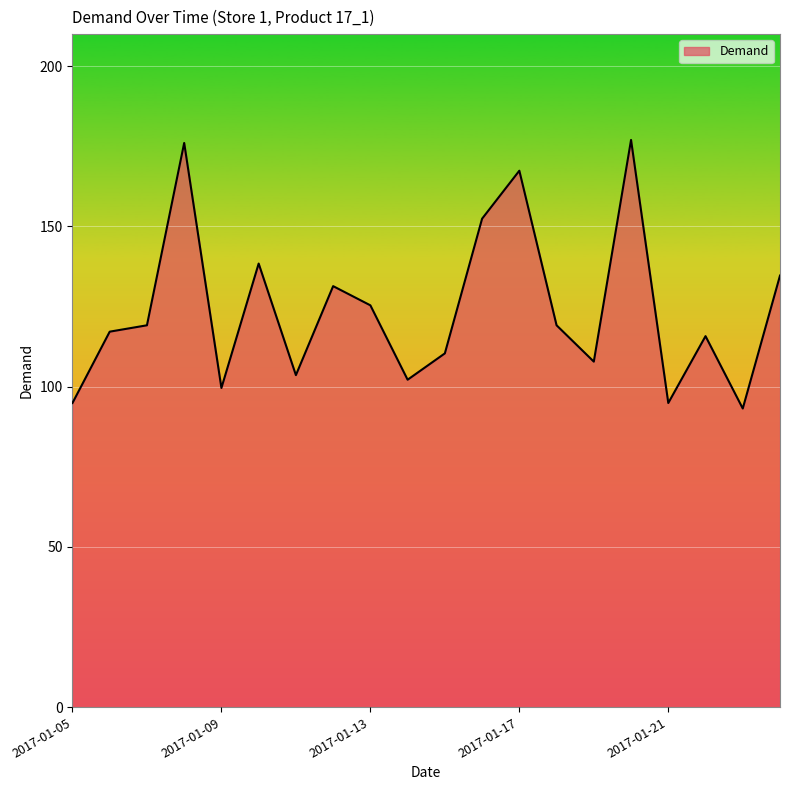

What is the difference between the maximum and minimum values?

83.8